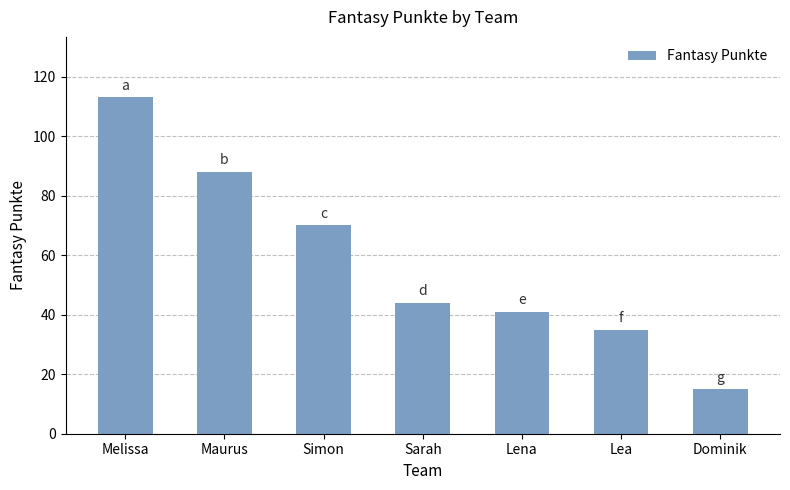

What is the change in value from Sarah to Lea?

-9